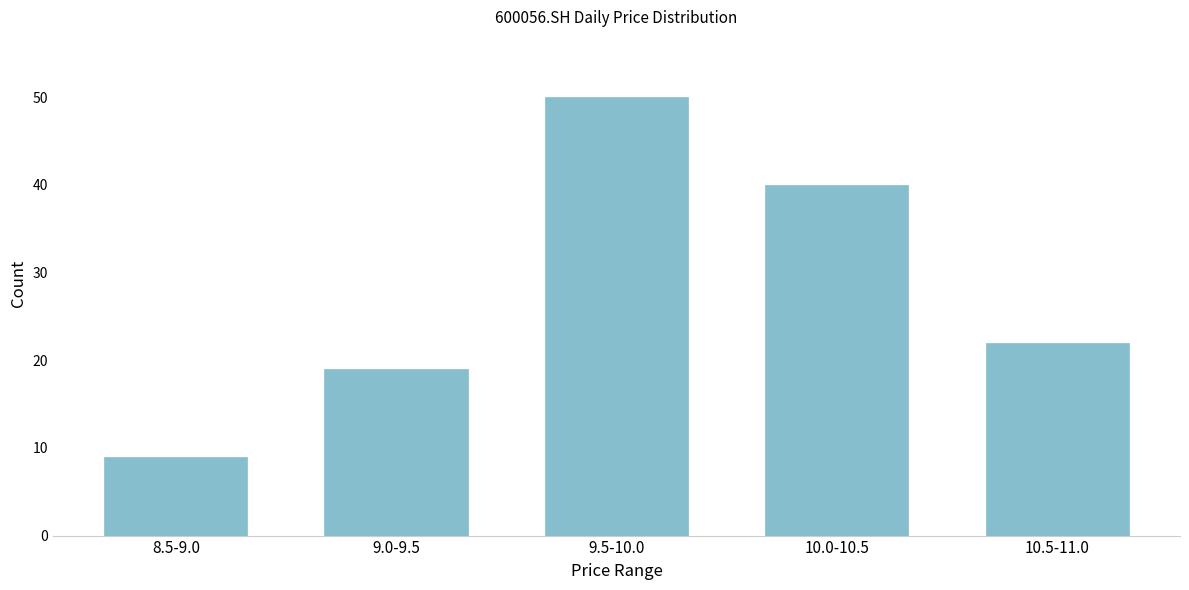

Reading left to right, transcribe all the data shown in this chart.

8.5-9.0=9	9.0-9.5=19	9.5-10.0=50	10.0-10.5=40	10.5-11.0=22